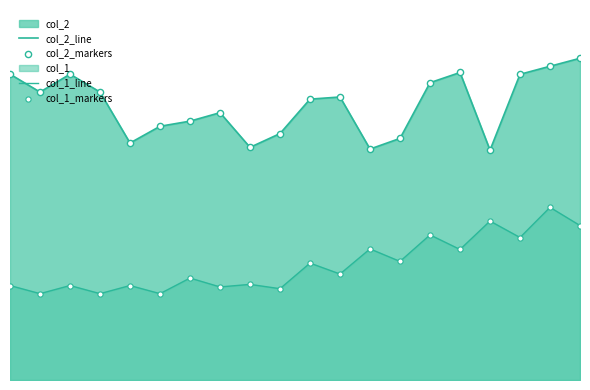

At which category is the sum across all series the highest?

18